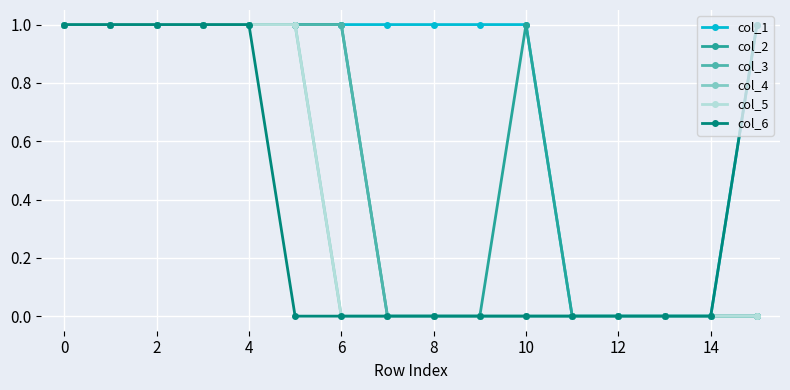

Reading left to right, what are all the values shown in this chart?

col_1: 1	1	1	1	1	1	1	1	1	1	1	0	0	0	0	1
col_2: 1	1	1	1	1	1	1	0	0	0	1	0	0	0	0	0
col_3: 1	1	1	1	1	1	1	0	0	0	0	0	0	0	0	0
col_4: 1	1	1	1	1	1	0	0	0	0	0	0	0	0	0	0
col_5: 1	1	1	1	1	1	0	0	0	0	0	0	0	0	0	0
col_6: 1	1	1	1	1	0	0	0	0	0	0	0	0	0	0	1